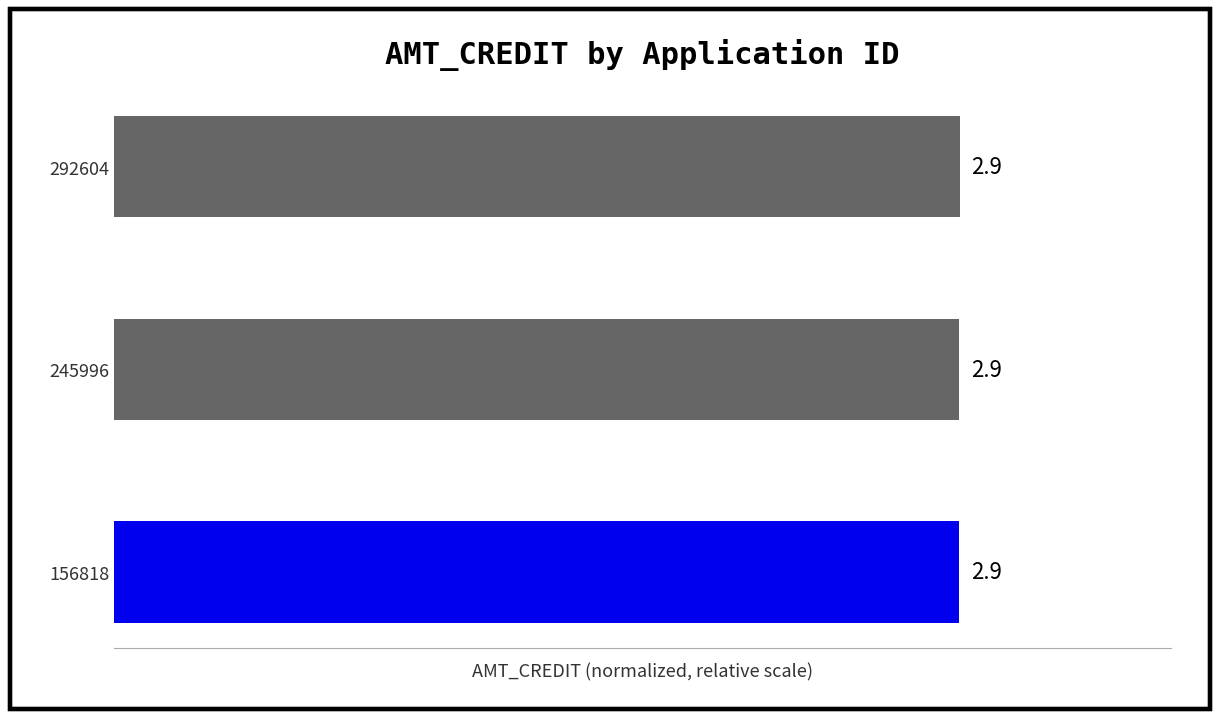

Count the values in the range 2 to 3.

3